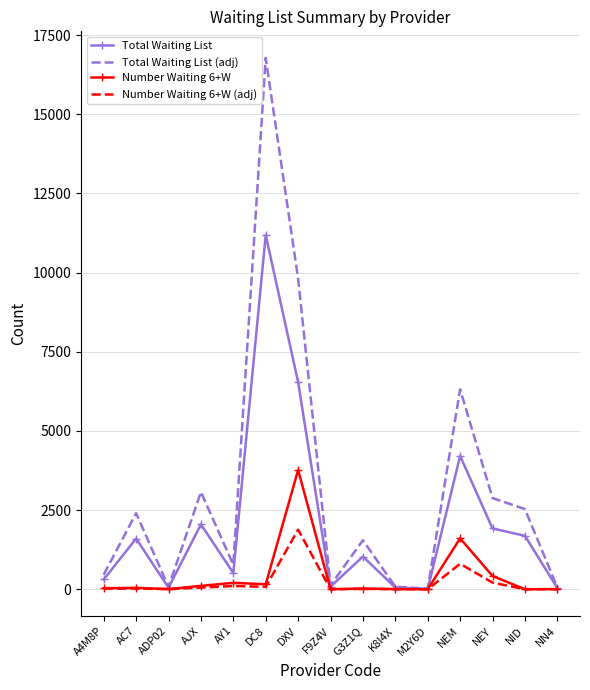

Between ADP02 and NID, which series saw the biggest shift?

Total Waiting List (adj)